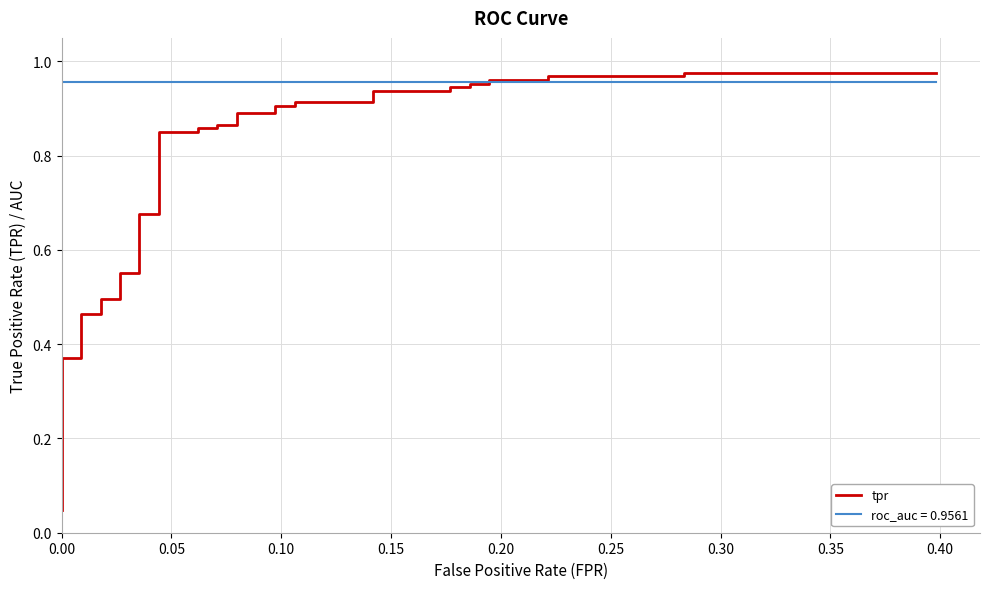

What is the greatest value displayed?

1.0